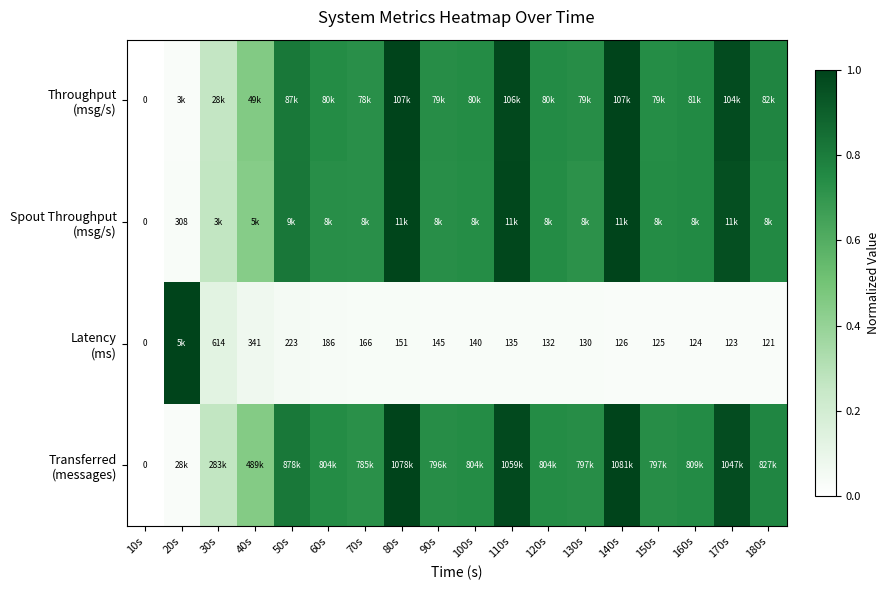

Between 10s and 130s, which is larger?

130s